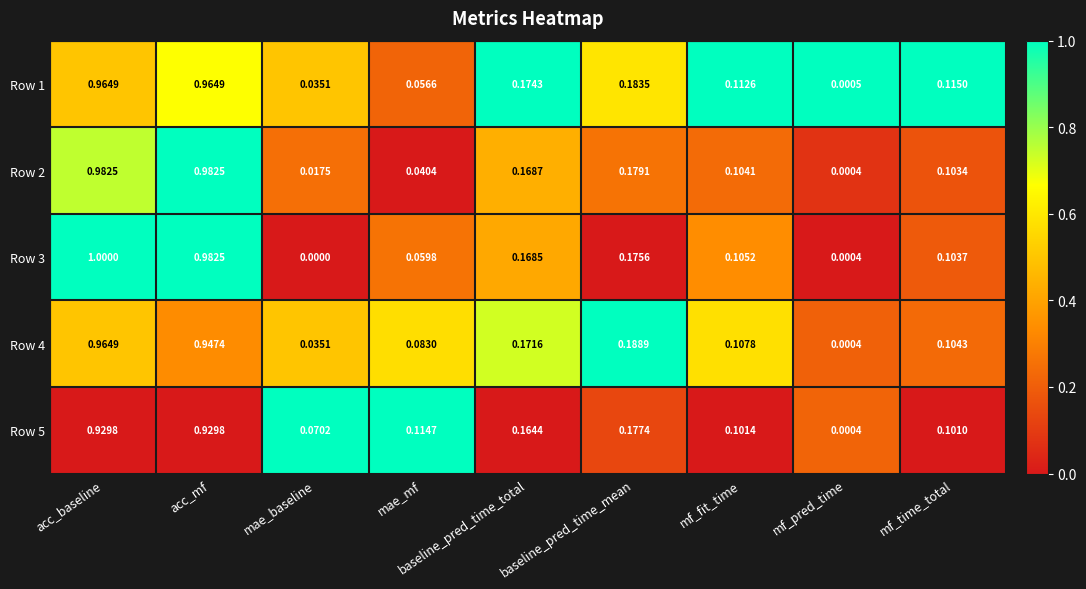

Which label corresponds to the largest value in the chart?

acc_baseline